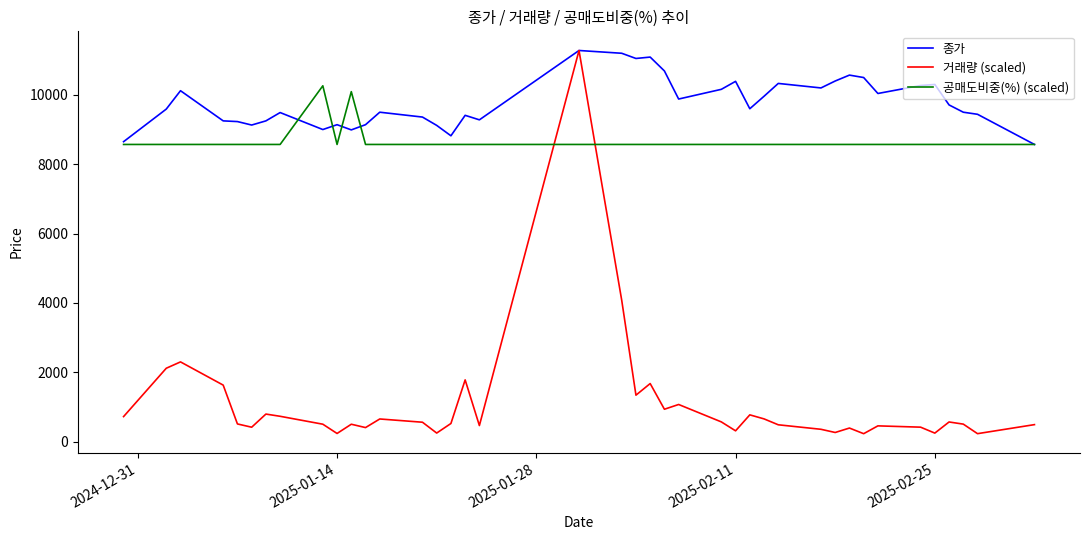

What is the lowest value of the 거래량 (scaled) series?

227.8